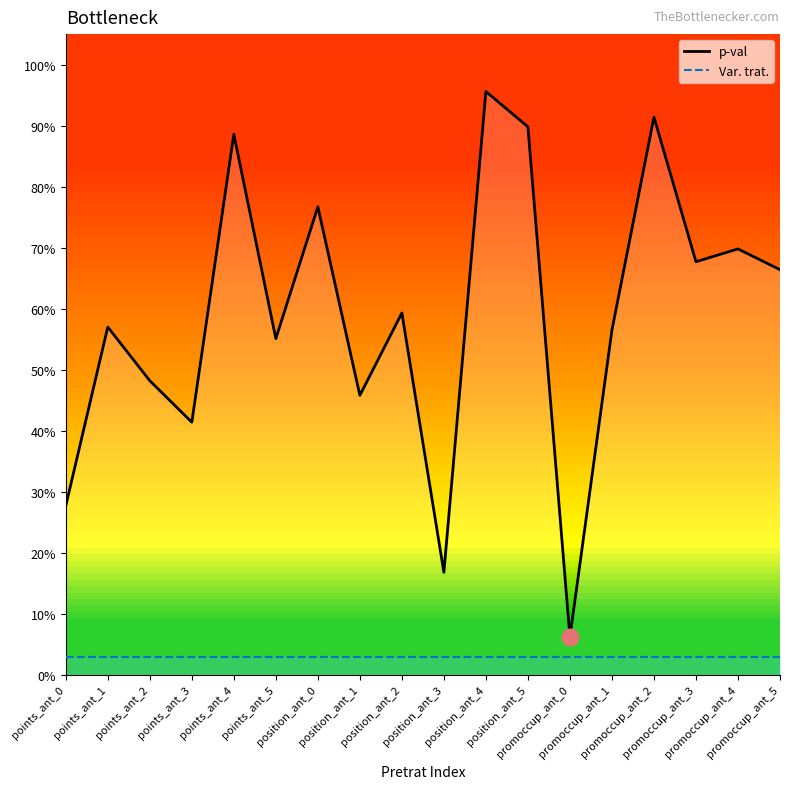

The value of p-val at position_ant_4 is 1.0. True or false?

True